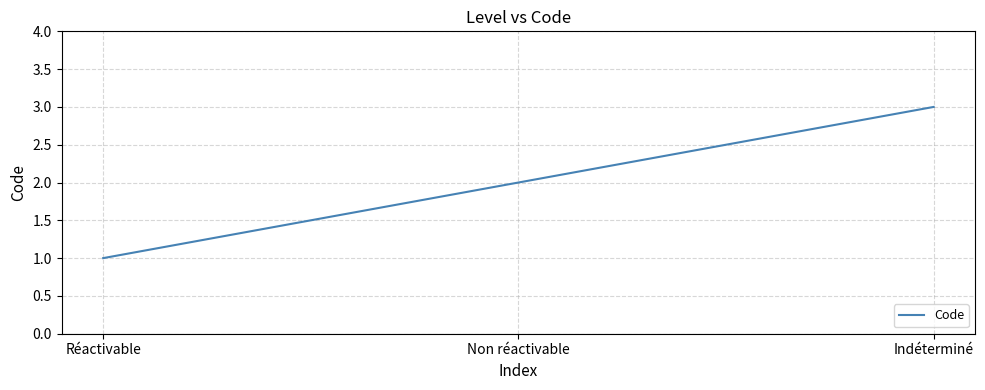

Reading left to right, what are all the values shown in this chart?

Réactivable=1	Non réactivable=2	Indéterminé=3